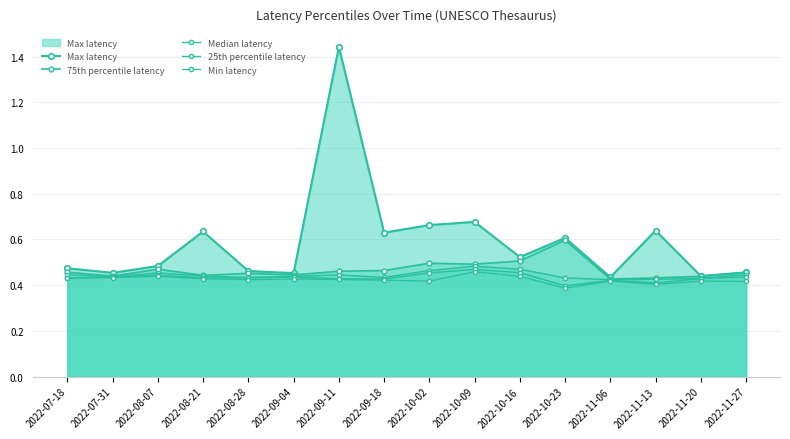

List the series in order of their peak value, lowest first.

Min latency, 25th percentile latency, Median latency, 75th percentile latency, Max latency